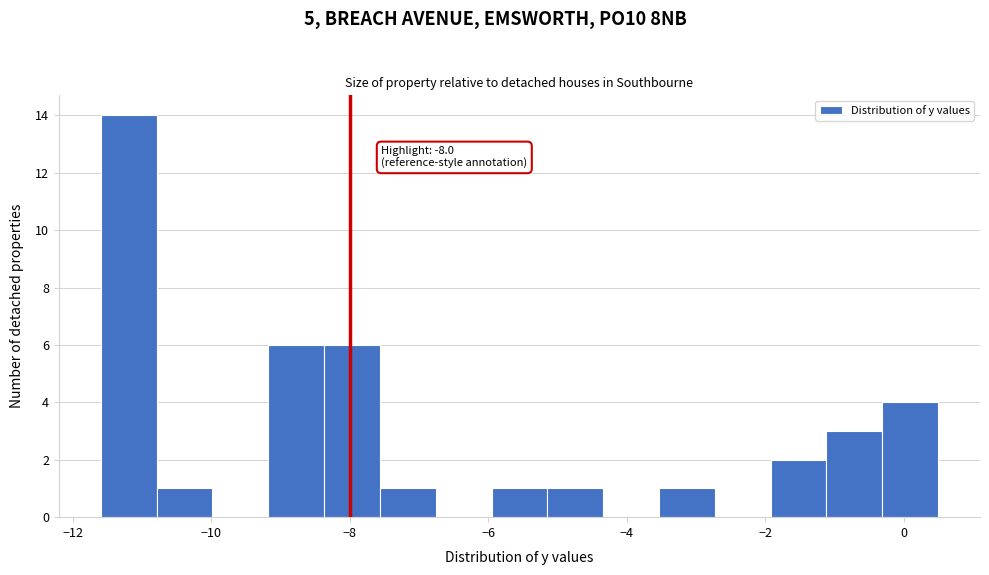

Which range on the x-axis has the tallest bar?

-11.6 to -10.8